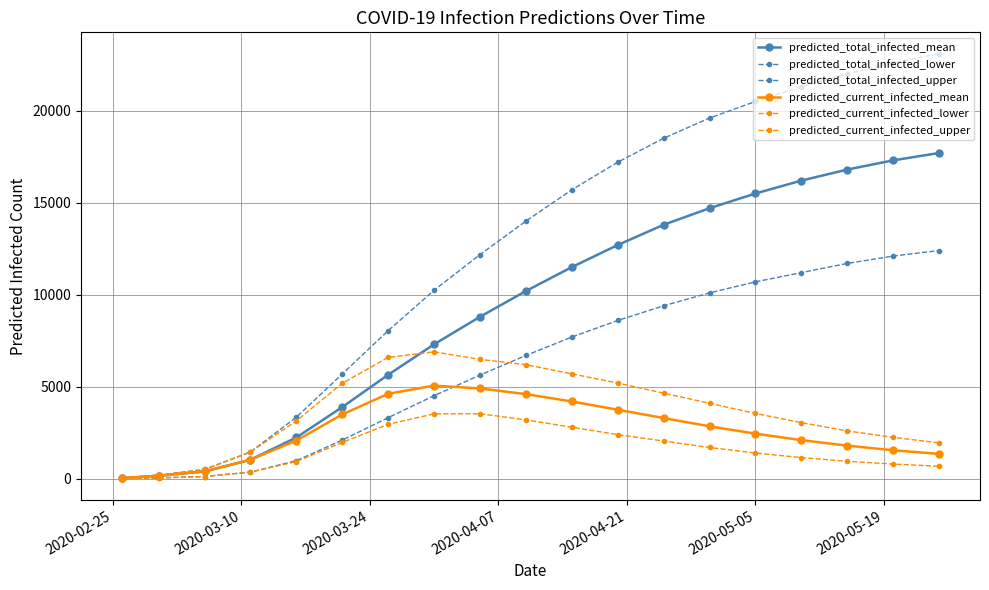

How many distinct data groups are displayed?

6